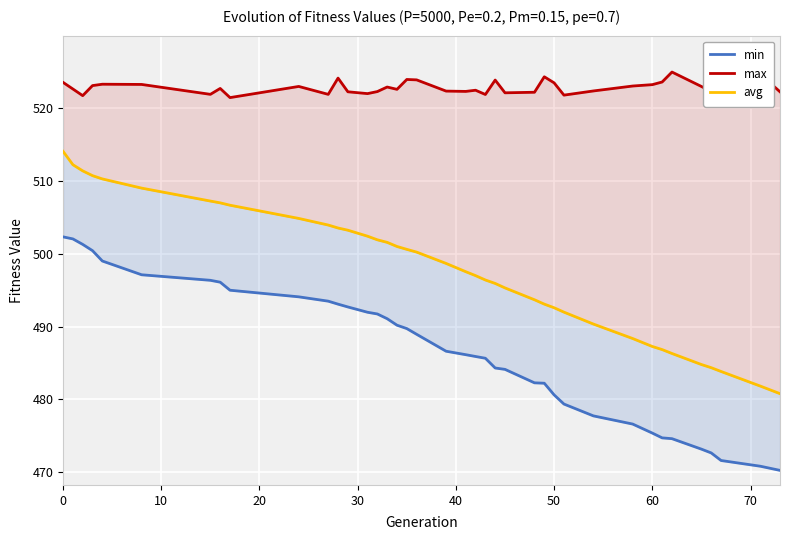

True or false: min and max cross at least once.

False